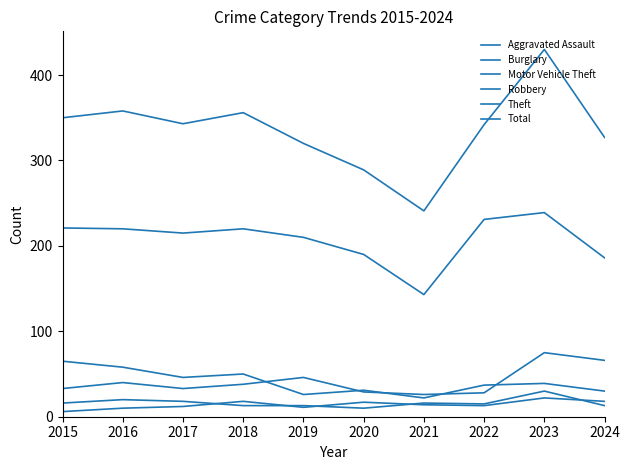

Reading left to right, list all the values displayed in this chart.

Aggravated Assault: 6	10	12	18	11	17	14	13	22	18
Burglary: 65	58	46	50	26	31	22	37	39	30
Motor Vehicle Theft: 33	40	33	38	46	29	26	28	75	66
Robbery: 16	20	18	13	13	10	16	15	30	13
Theft: 221	220	215	220	210	190	143	231	239	186
Total: 350	358	343	356	320	289	241	342	430	327